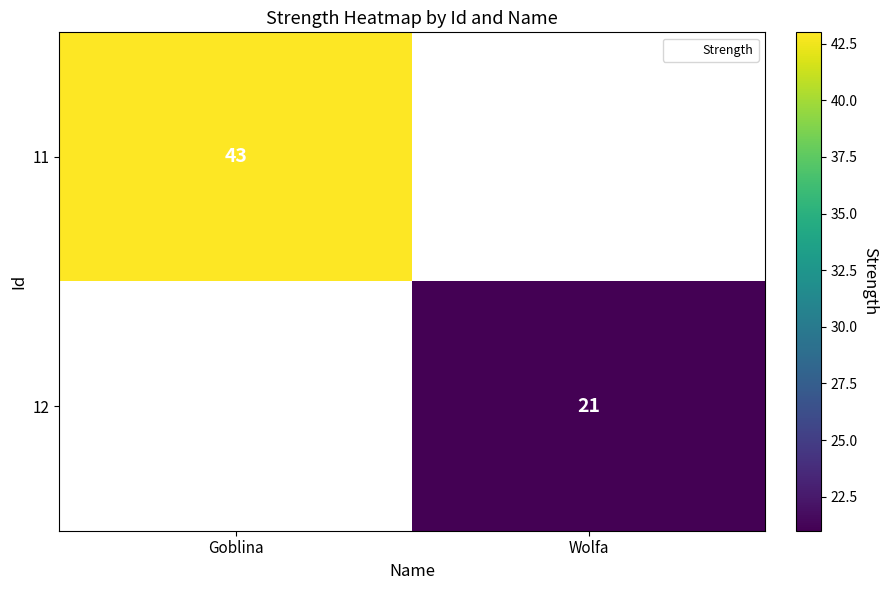

At Goblina, list the series in order from largest to smallest.

11, 12